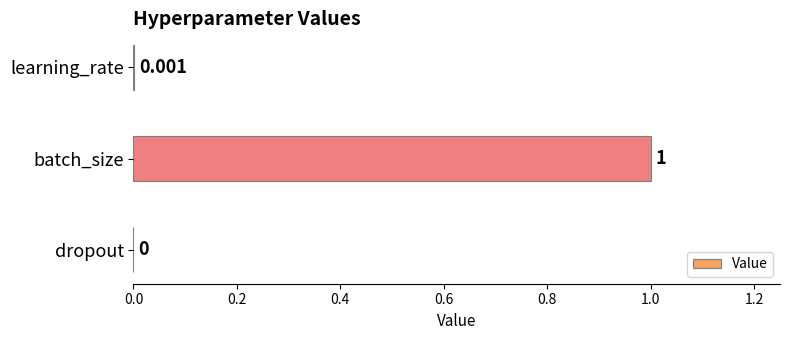

Which has a higher value, learning_rate or batch_size?

batch_size